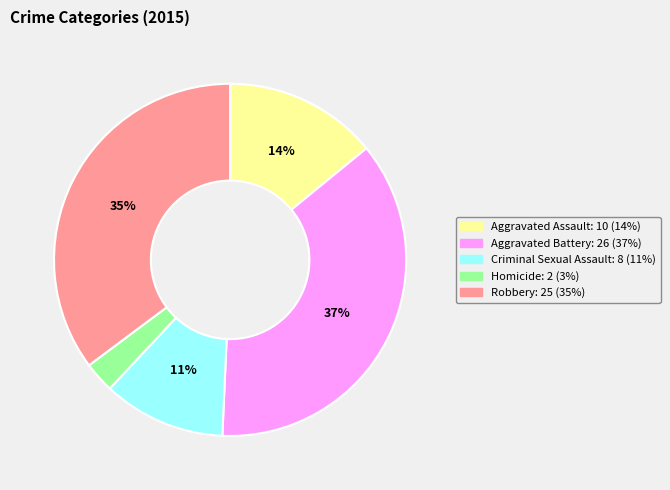

The Aggravated Battery slice represents 37% of the pie. True or false?

True